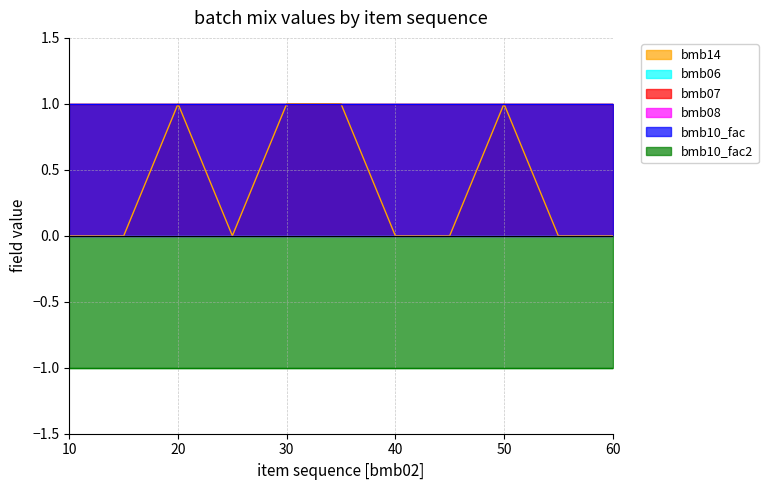

True or false: bmb08 and bmb14 intersect in this chart.

False